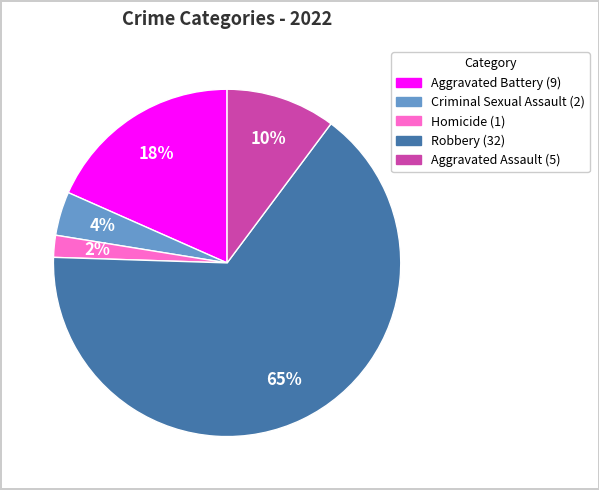

Count the number of slices in the pie.

5